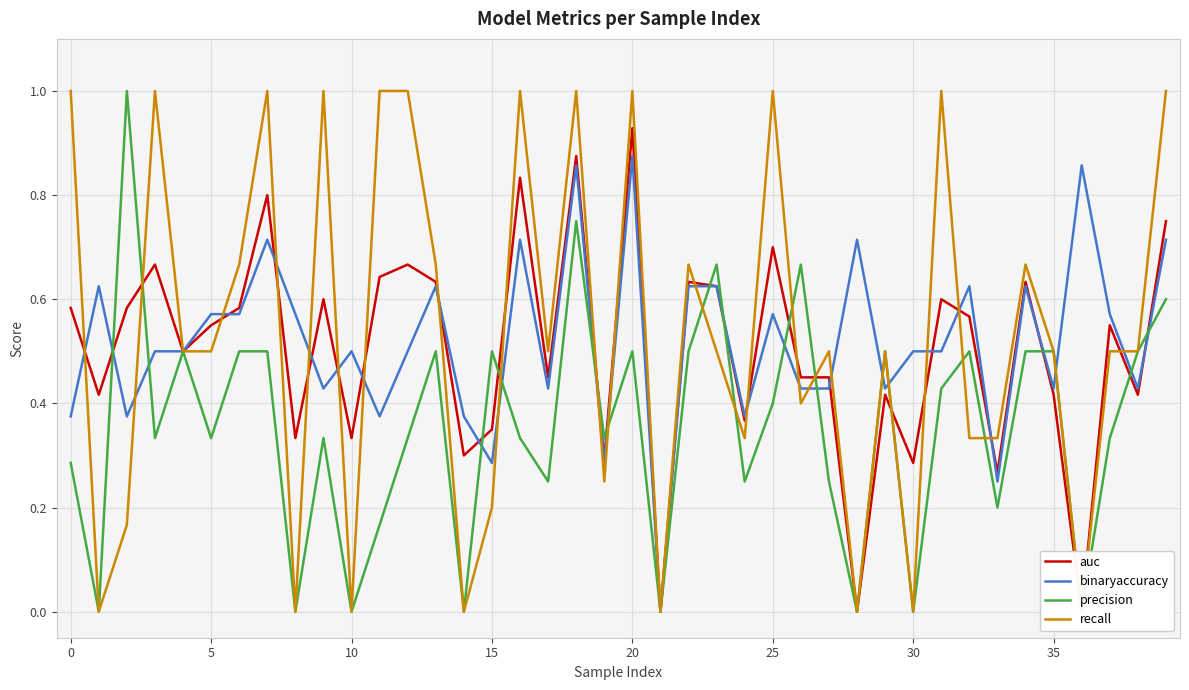

True or false: binaryaccuracy has a value of 0.4 at 20.

False